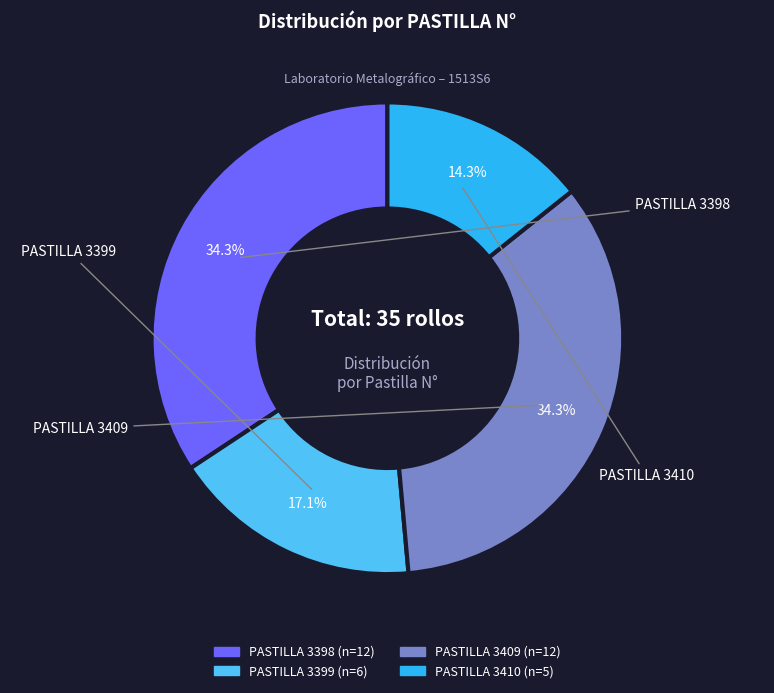

Which slice is the smallest?

PASTILLA 3410